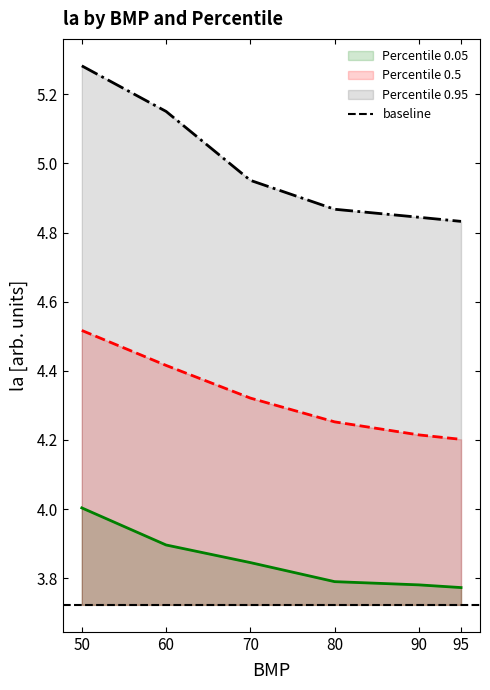

Rank the series by their maximum value, from highest to lowest.

Percentile 0.95, Percentile 0.5, Percentile 0.05